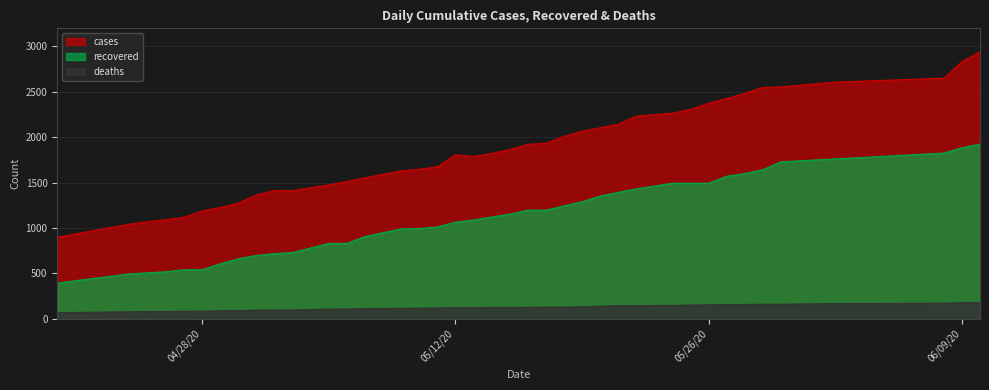

How many data points in cases are above 1822?

19